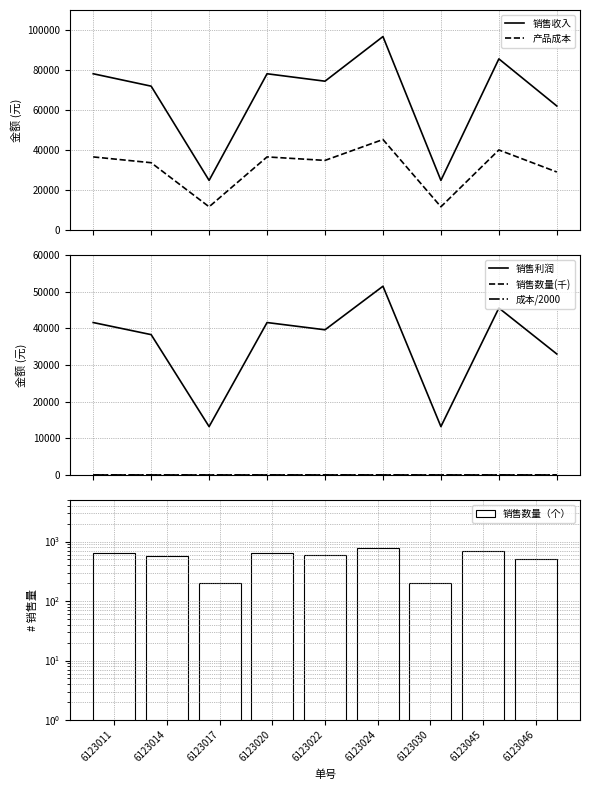

What are all the series names shown in the legend?

销售收入, 产品成本, 销售利润, 销售数量(千), 成本/2000, 销售数量（个）